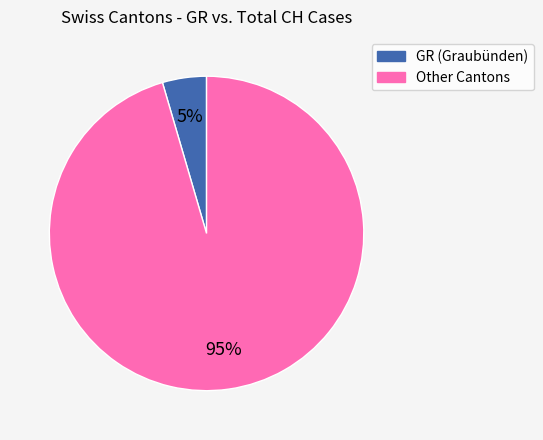

Is there any slice that represents more than half of the pie?

Yes